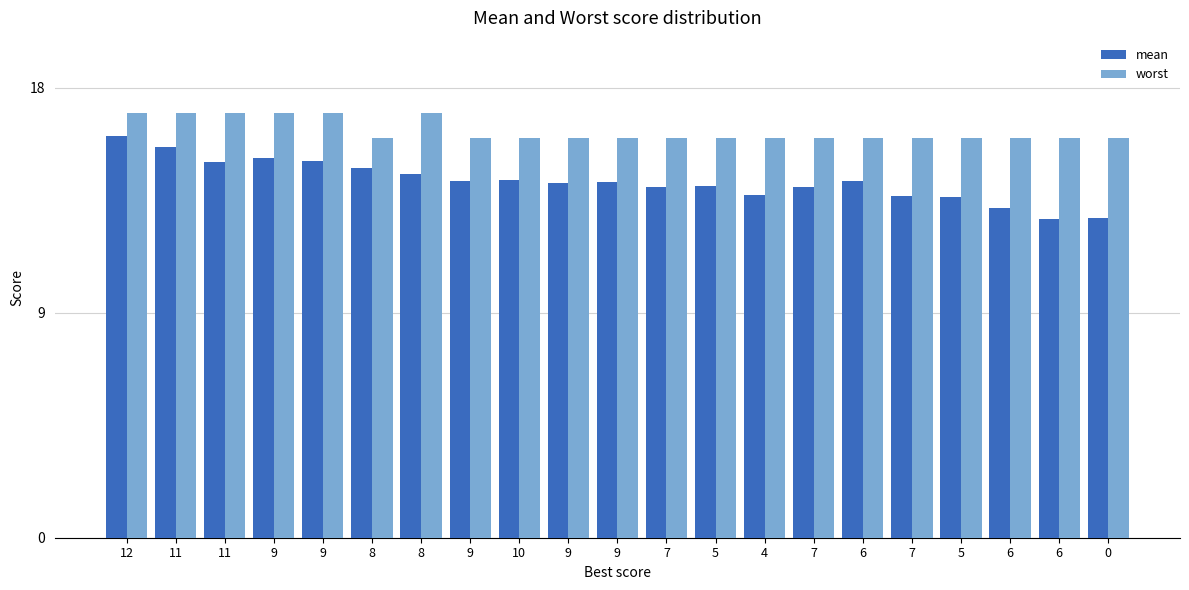

How many bars are there in each group?

2